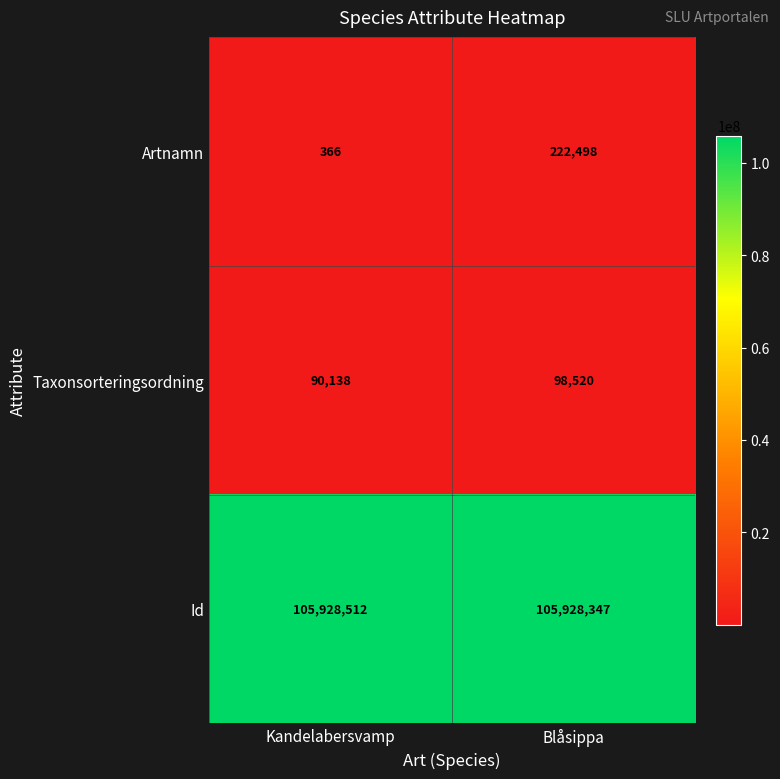

Which series has the largest range (max minus min)?

Artnamn